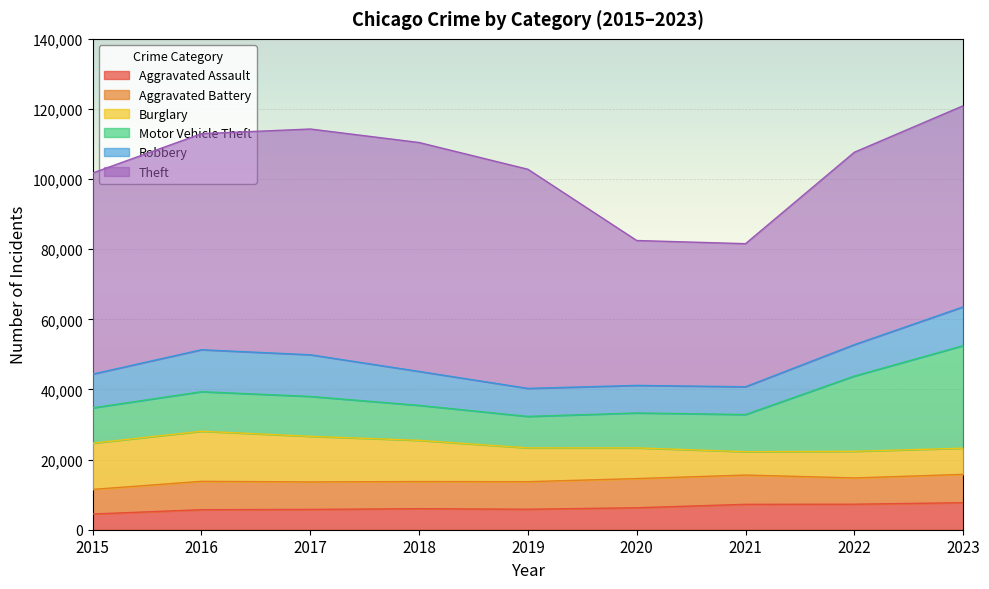

True or false: Aggravated Battery and Theft intersect in this chart.

False